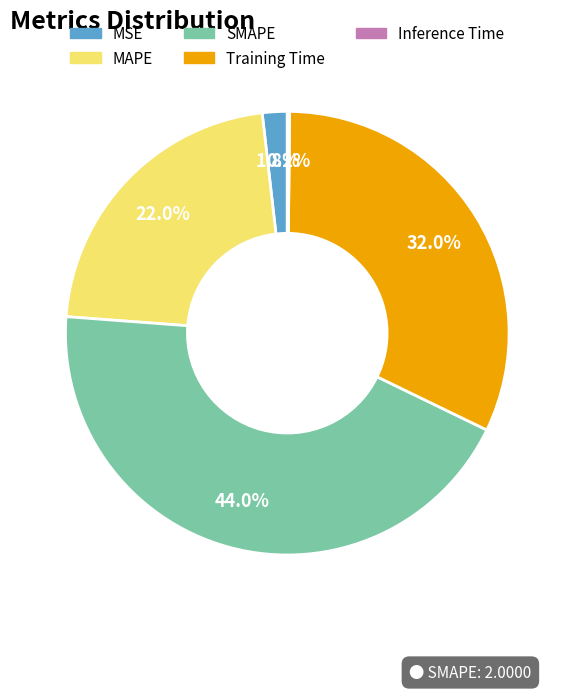

The Training Time slice represents 32% of the pie. True or false?

True